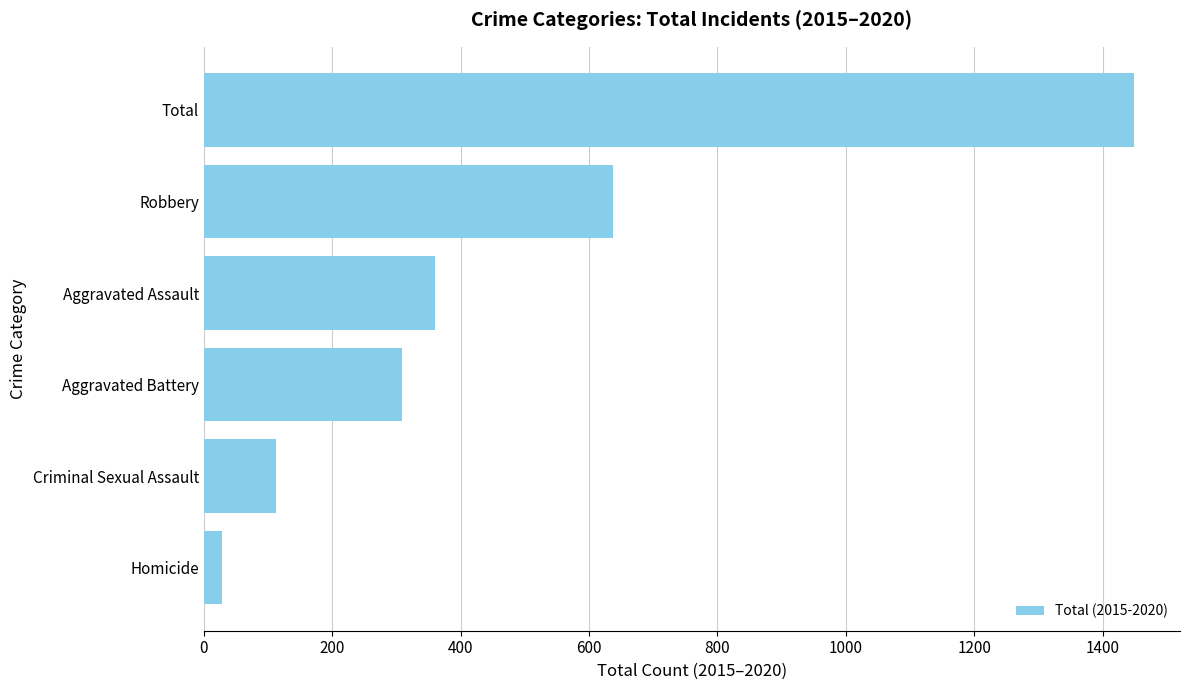

How many bars are there in total?

6